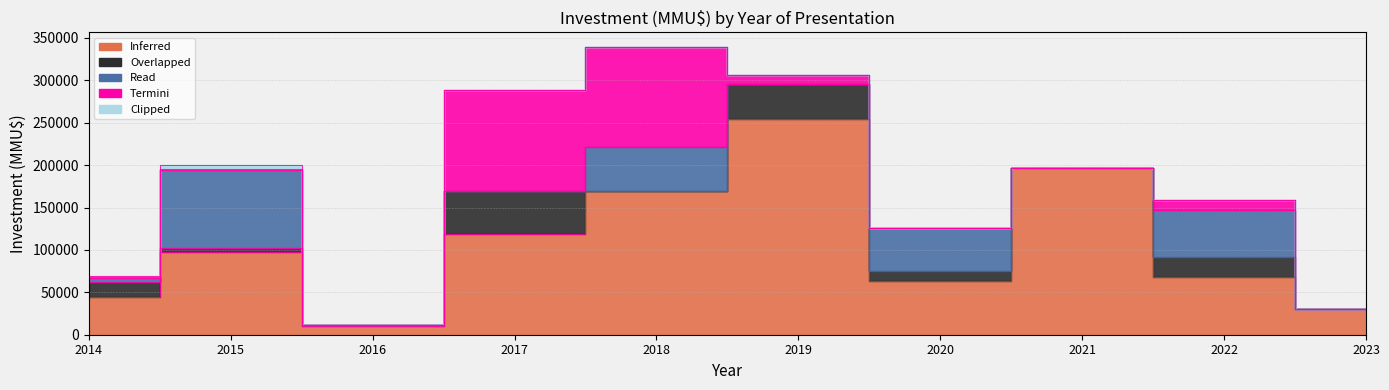

True or false: Overlapped and Inferred cross at least once.

False